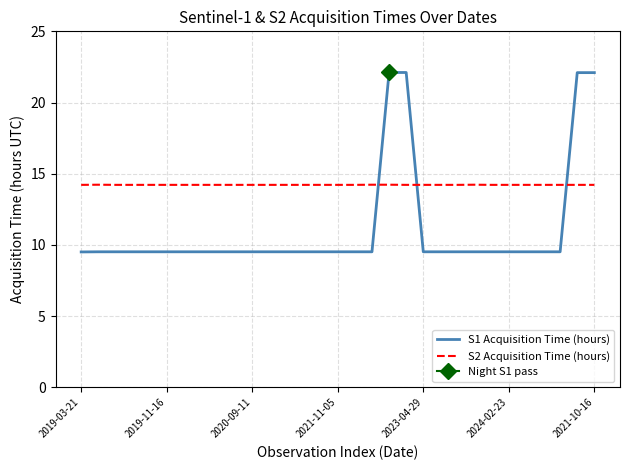

True or false: S1 Acquisition Time (hours) has a value of 3.4 at 9.

False